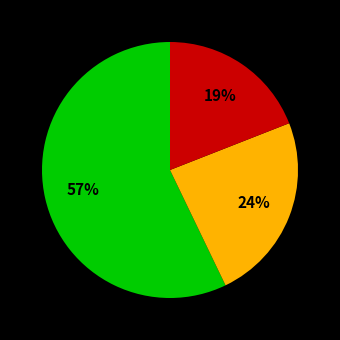

How many segments does this pie chart have?

3